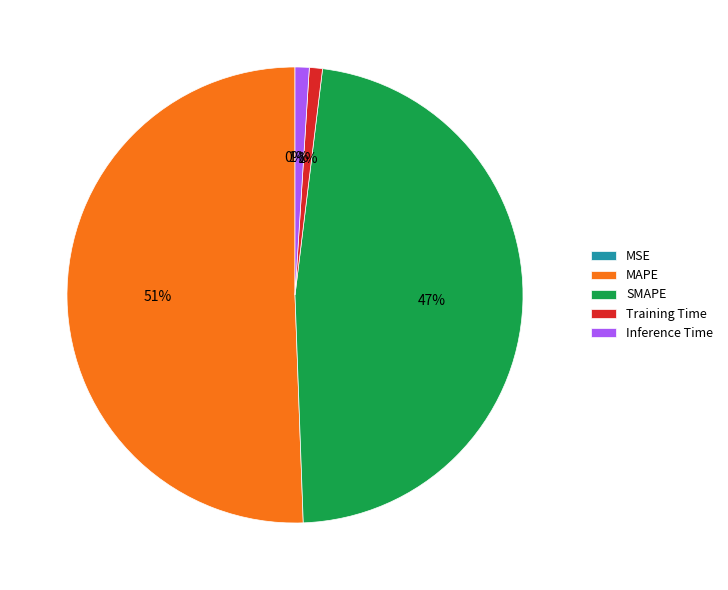

To the nearest percent, what is the combined percentage of SMAPE and Inference Time?

48%